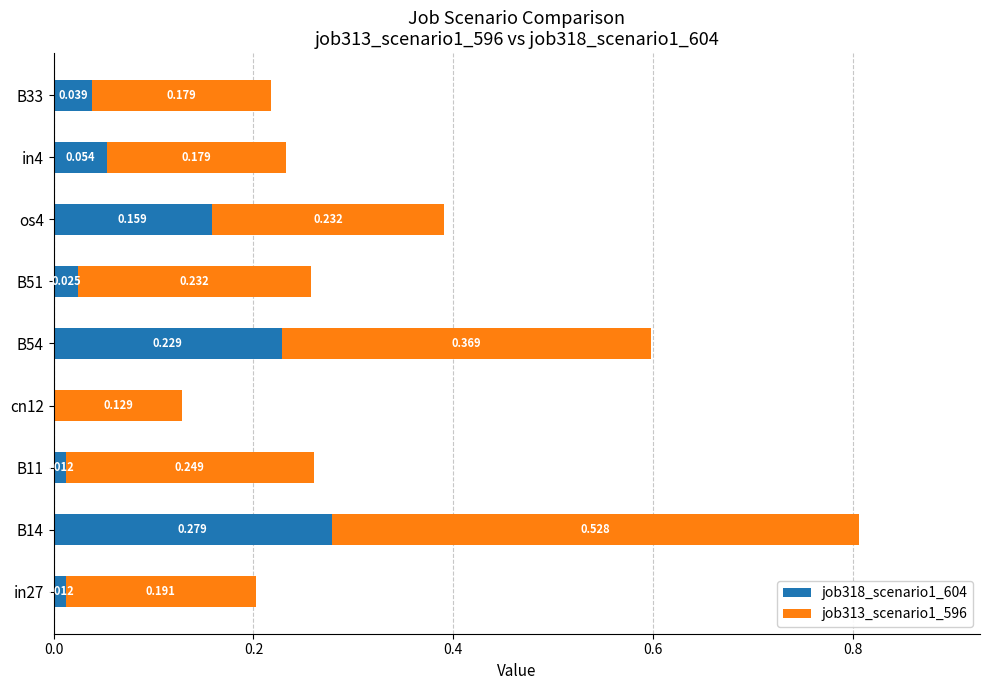

What are all the series names shown in the legend?

job318_scenario1_604, job313_scenario1_596